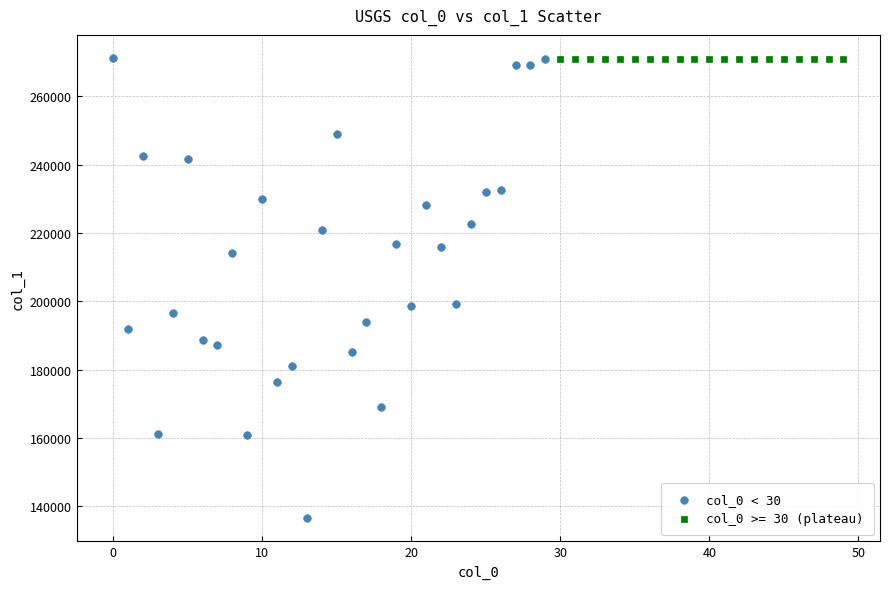

Which series reaches the minimum Y coordinate?

col_0 < 30